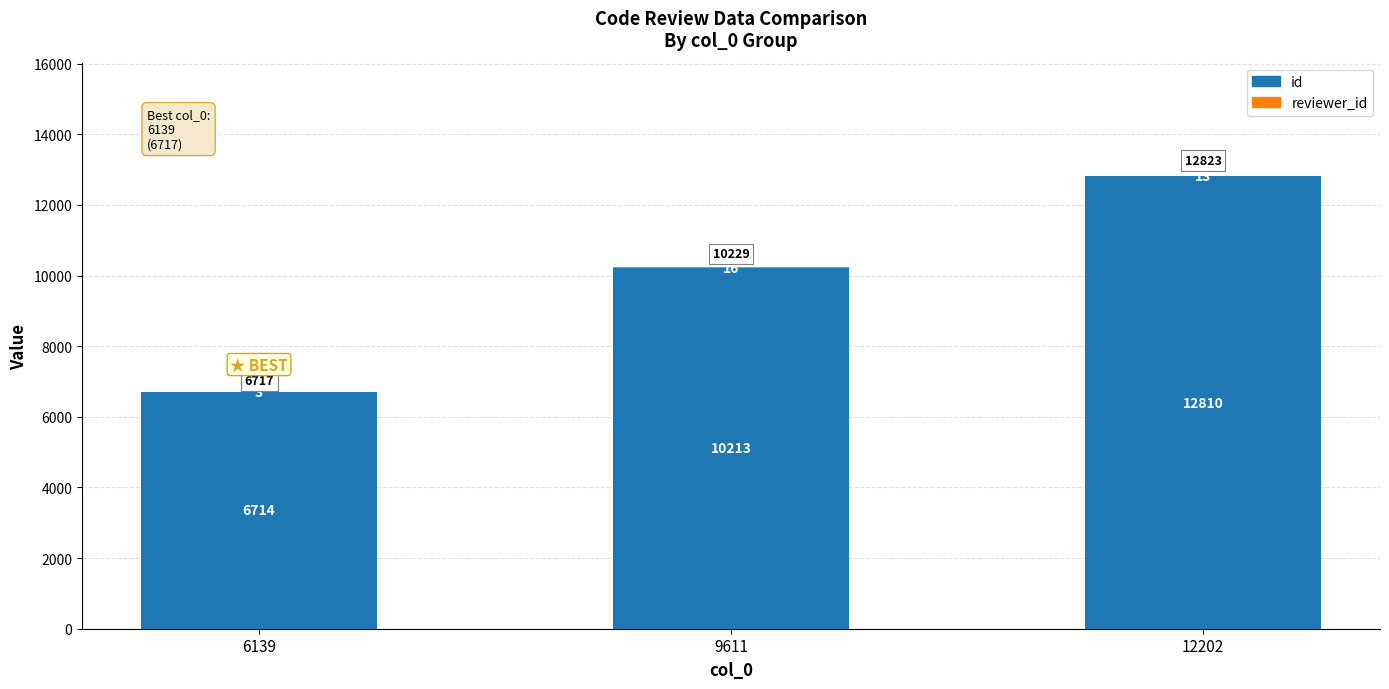

What is the total value across all series at 9611?

10229